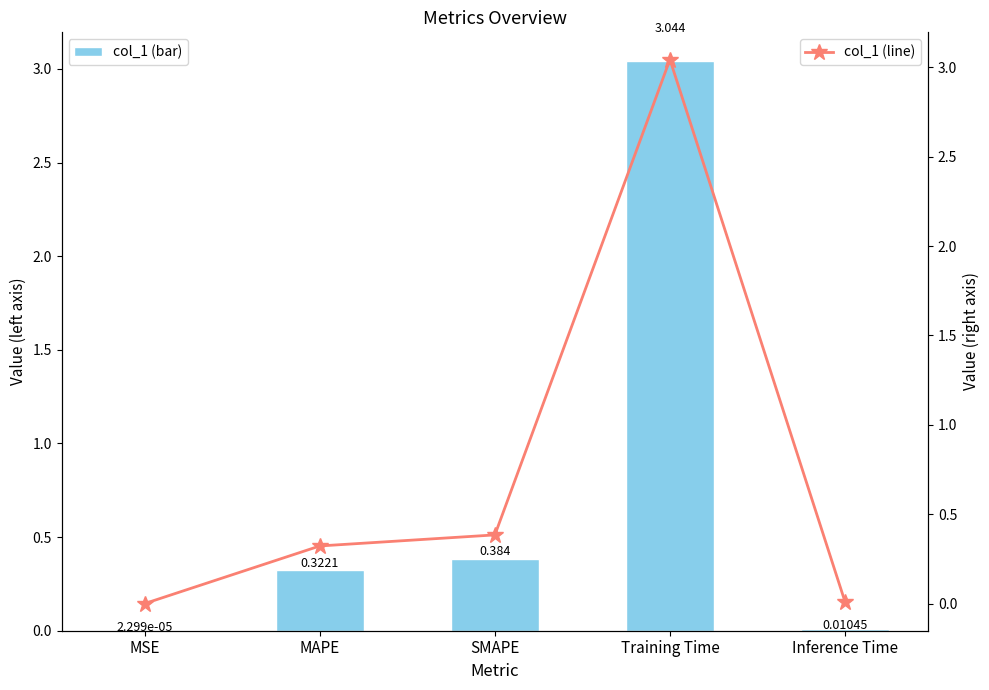

At how many categories does at least one series exceed 0?

5